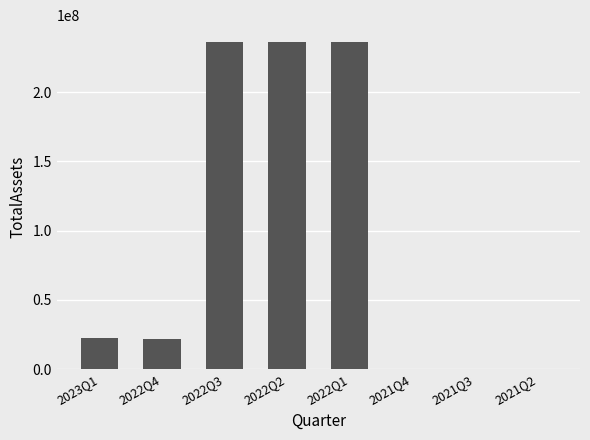

Between 2022Q4 and 2022Q3, which is larger?

2022Q3